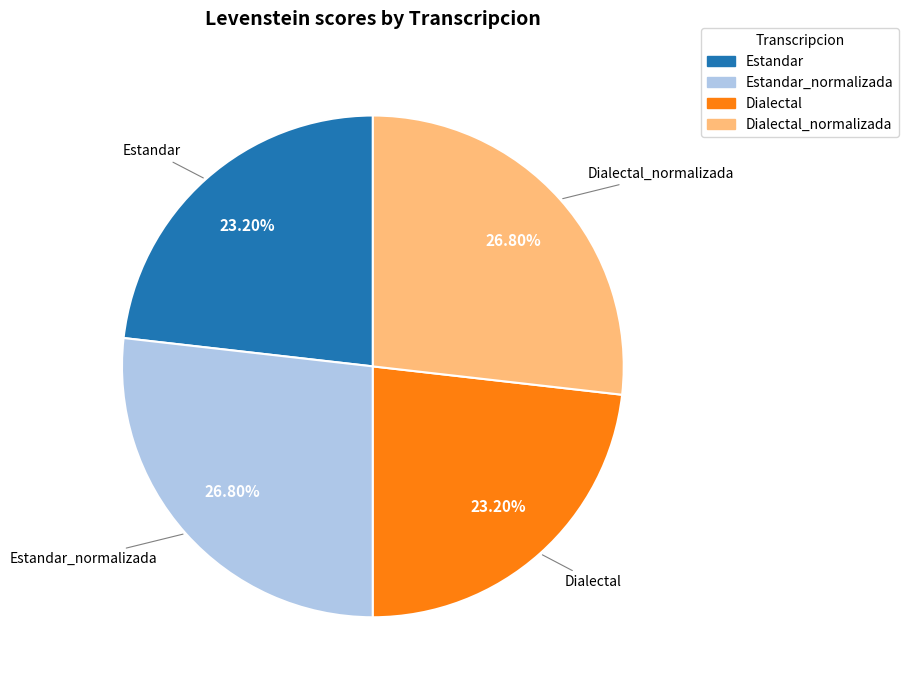

What portion of the pie excludes Estandar?

76.8%